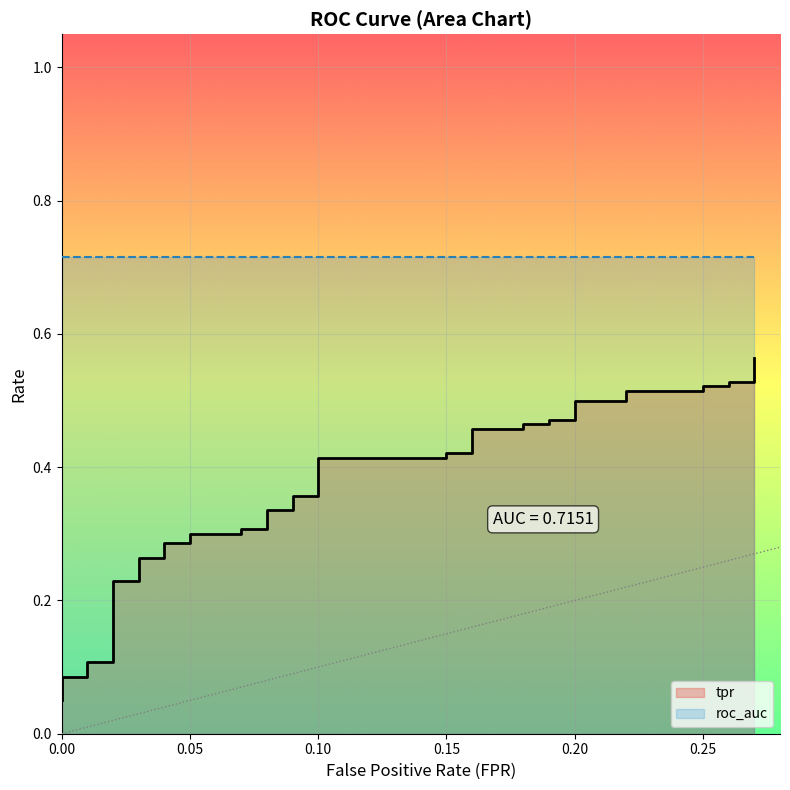

Reading left to right, list all the values displayed in this chart.

0.1	0.1	0.1	0.1	0.1	0.1	0.1	0.2	0.2	0.3	0.3	0.3	0.3	0.3	0.3	0.3	0.3	0.3	0.3	0.4	0.4	0.4	0.4	0.4	0.4	0.5	0.5	0.5	0.5	0.5	0.5	0.5	0.5	0.5	0.5	0.5	0.5	0.5	0.5	0.6